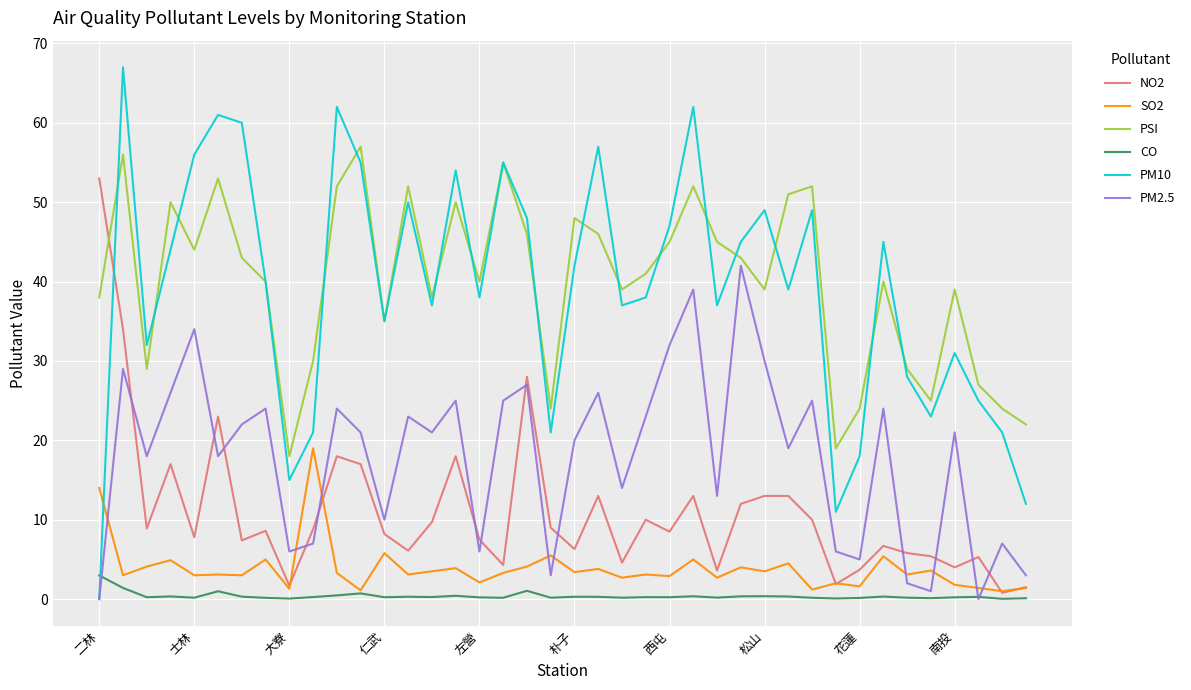

Rank the series by their maximum value, from highest to lowest.

PM10, PSI, NO2, PM2.5, SO2, CO